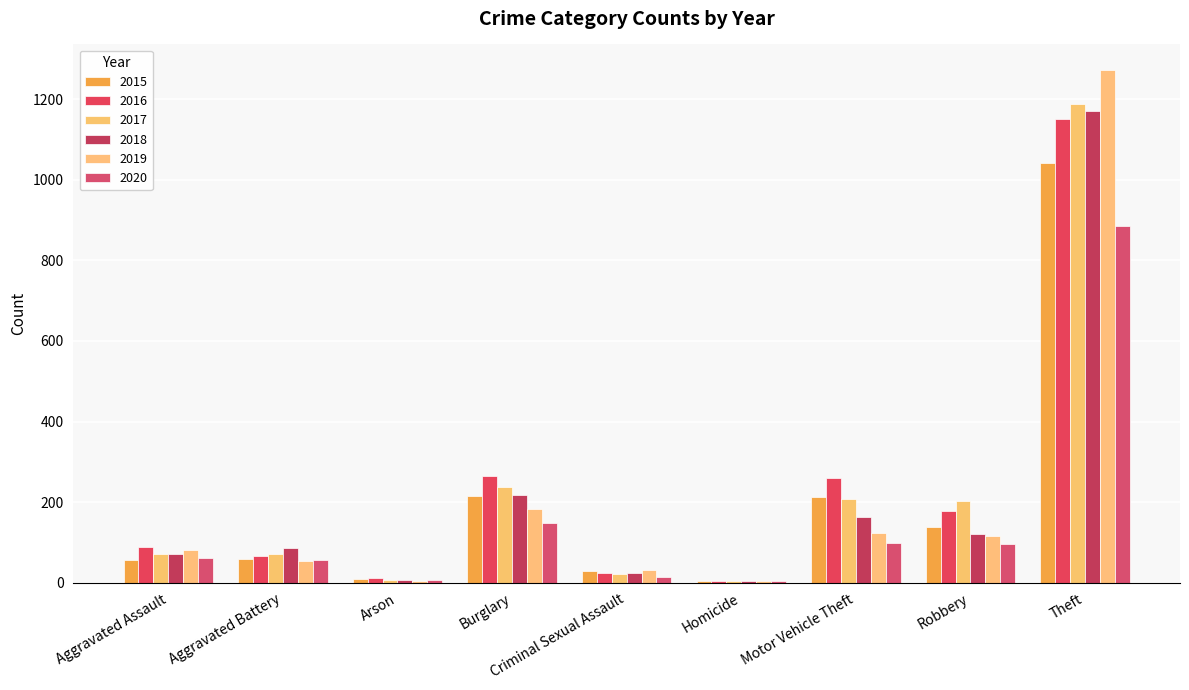

What is the value of the 2018 bar at the 6th from the left?

4